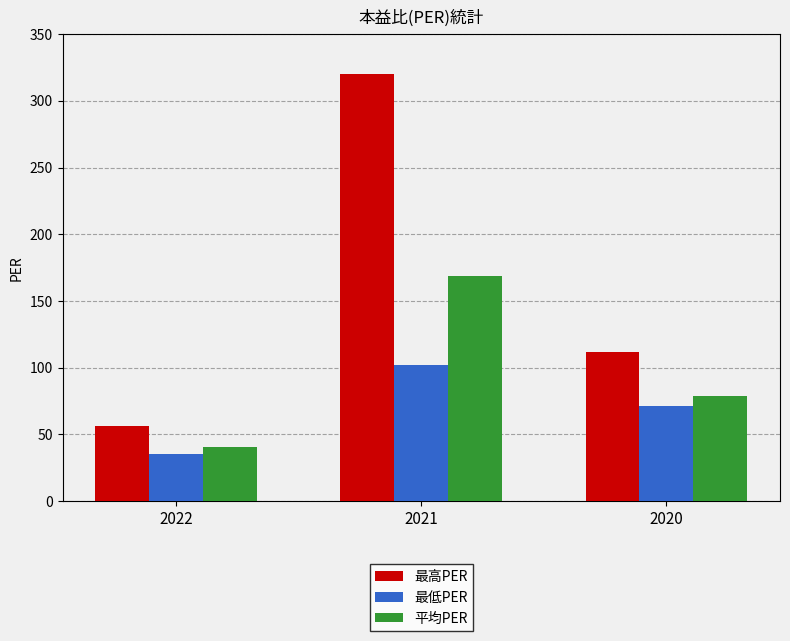

Rank the series at 2021 from highest to lowest value.

最高PER, 平均PER, 最低PER